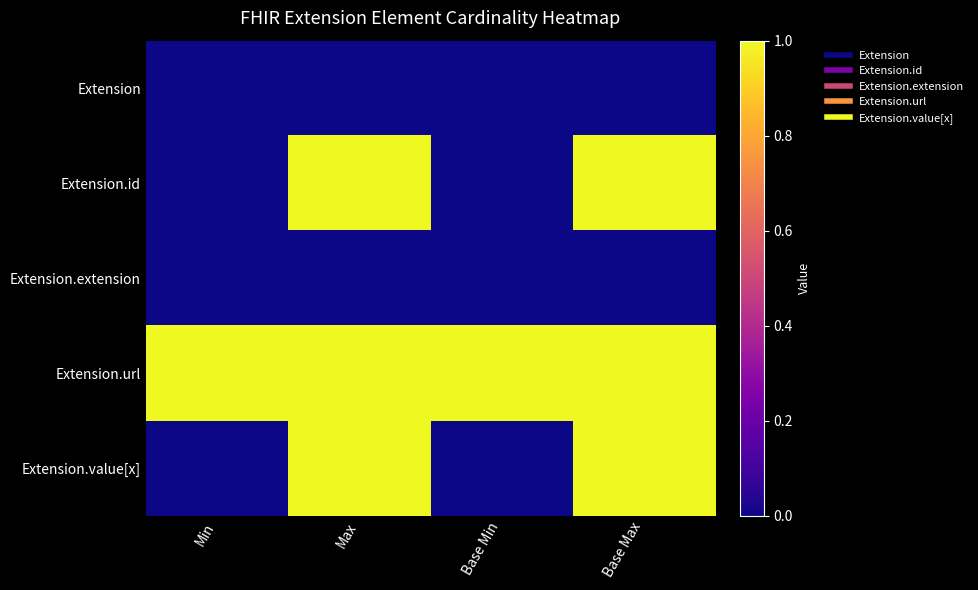

Which series has the largest total across all categories?

Extension.url